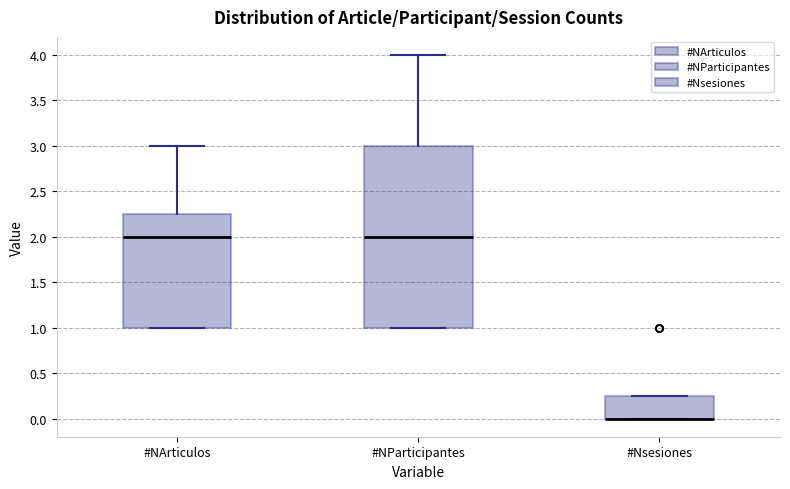

Which box is the tallest, from its lower edge to its upper edge?

#NParticipantes